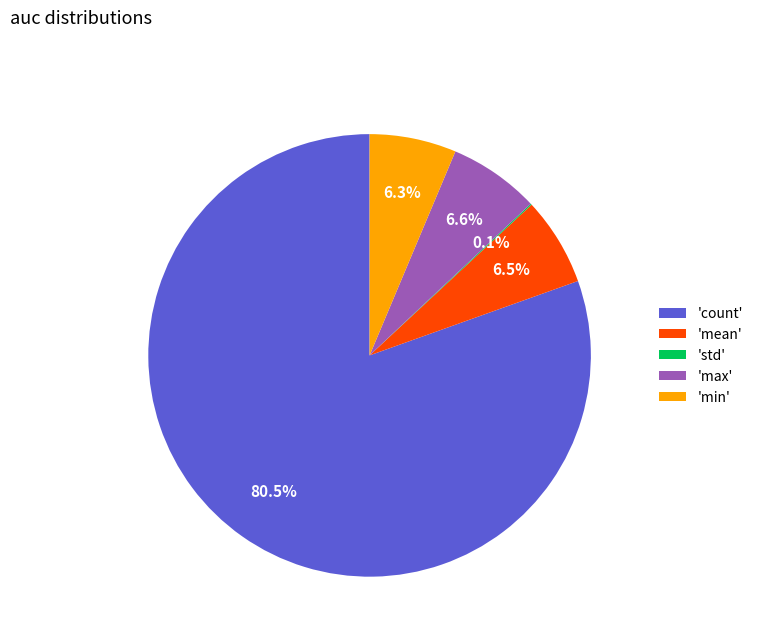

How much of the chart is everything except 'min'?

93.7%